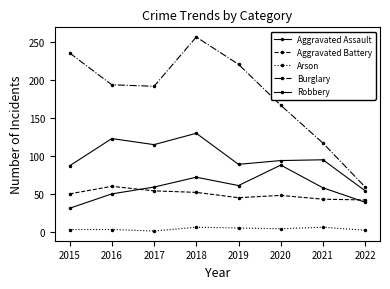

How many lines are shown in the chart?

5